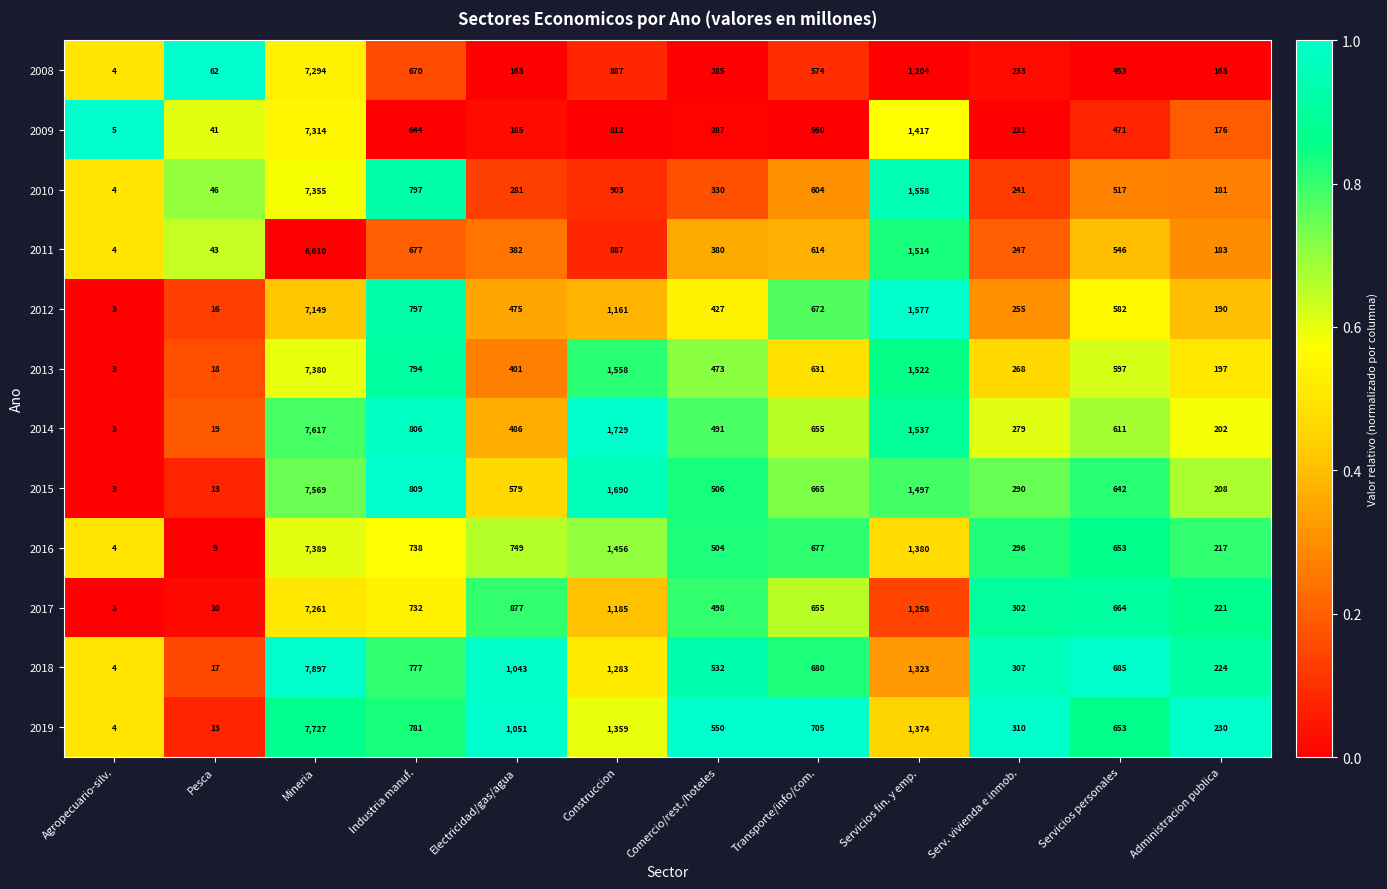

List the labels in order of 2019 value, smallest first.

Agropecuario-silv., Pesca, Administracion publica, Serv. vivienda e inmob., Comercio/rest./hoteles, Servicios personales, Transporte/info/com., Industria manuf., Electricidad/gas/agua, Construccion, Servicios fin. y emp., Mineria